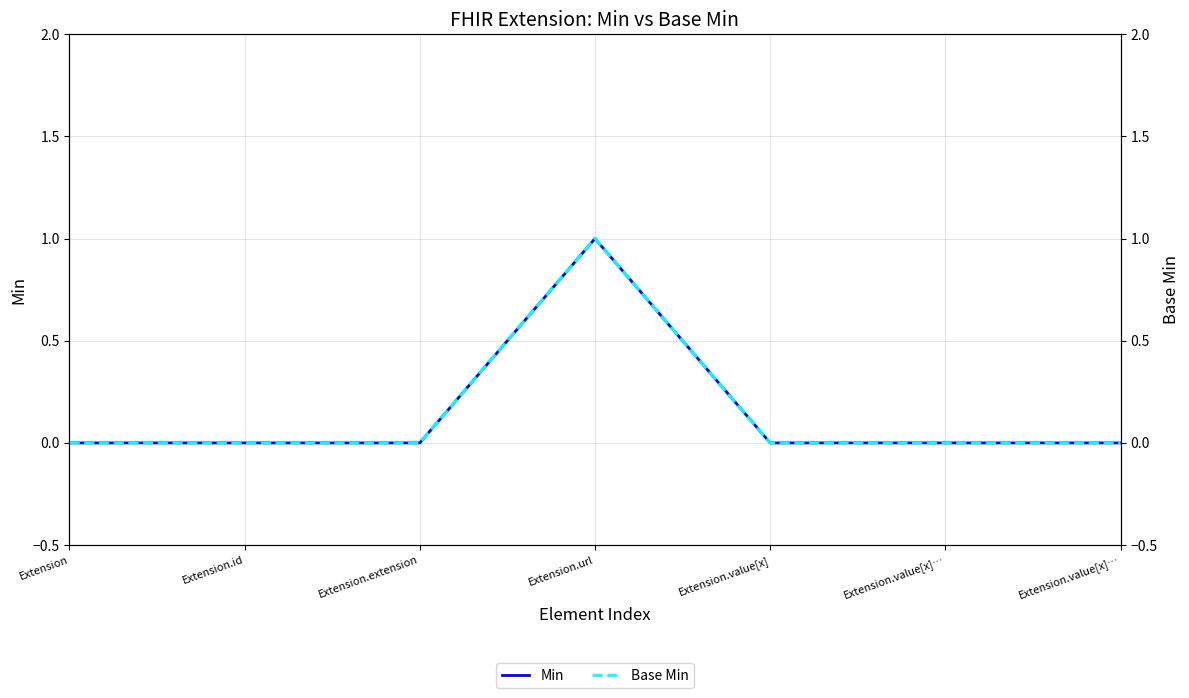

Reading right to left, what are all the values shown in this chart?

Min: 0	0	0	1	0	0	0
Base Min: 0	0	0	1	0	0	0